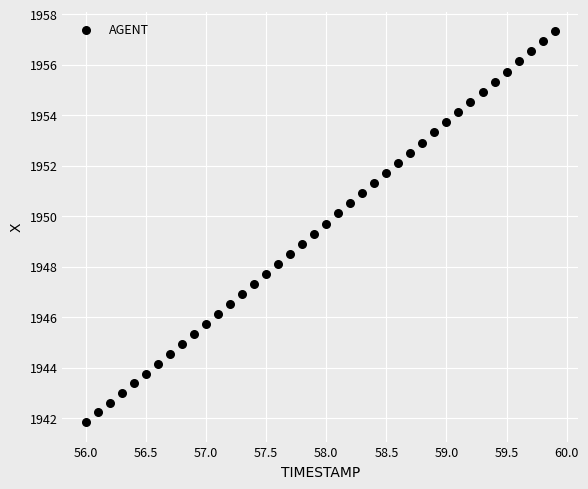

What is the range of Y values (max minus min)?

15.5